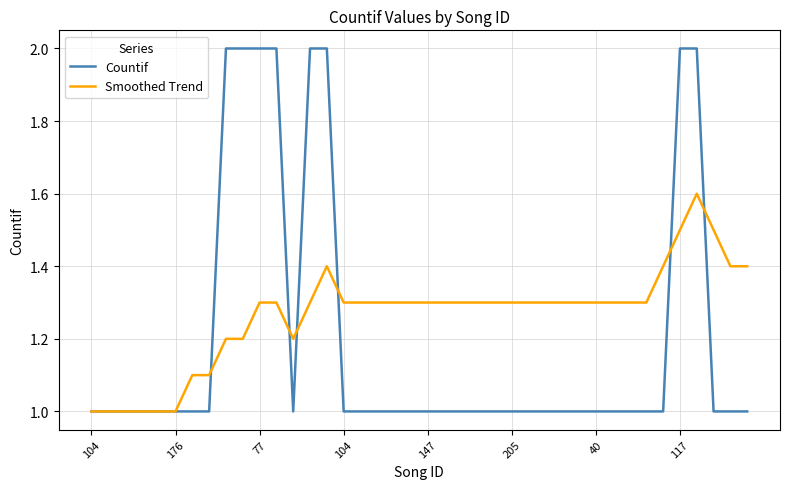

Rank the series by their average value, from lowest to highest.

Countif, Smoothed Trend